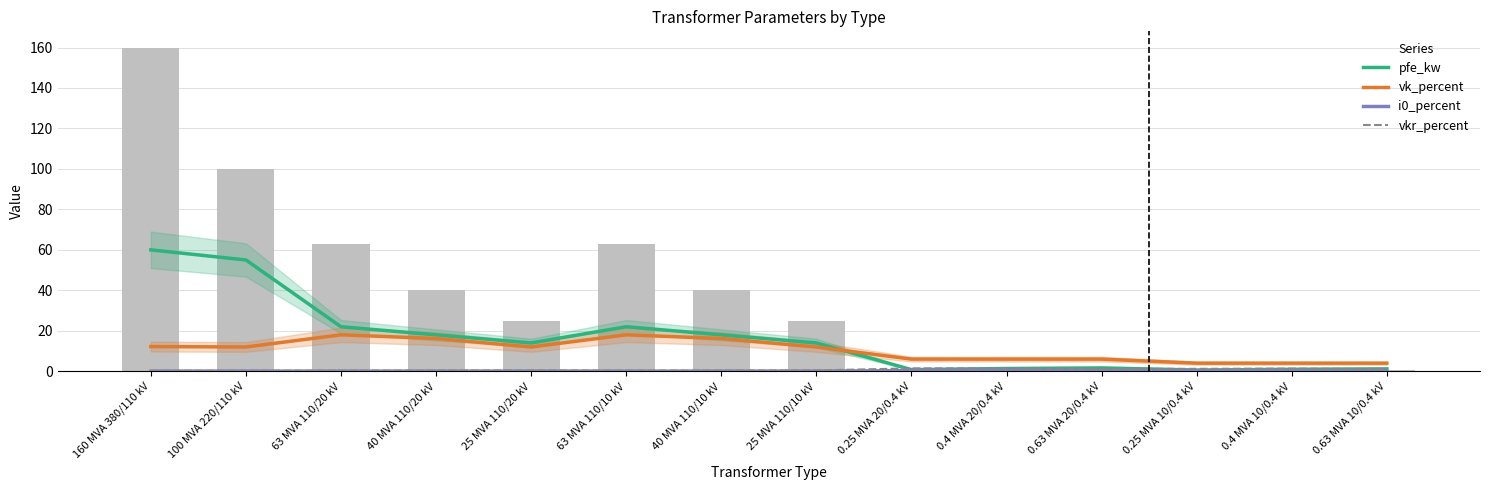

What is the minimum value for pfe_kw?

0.6